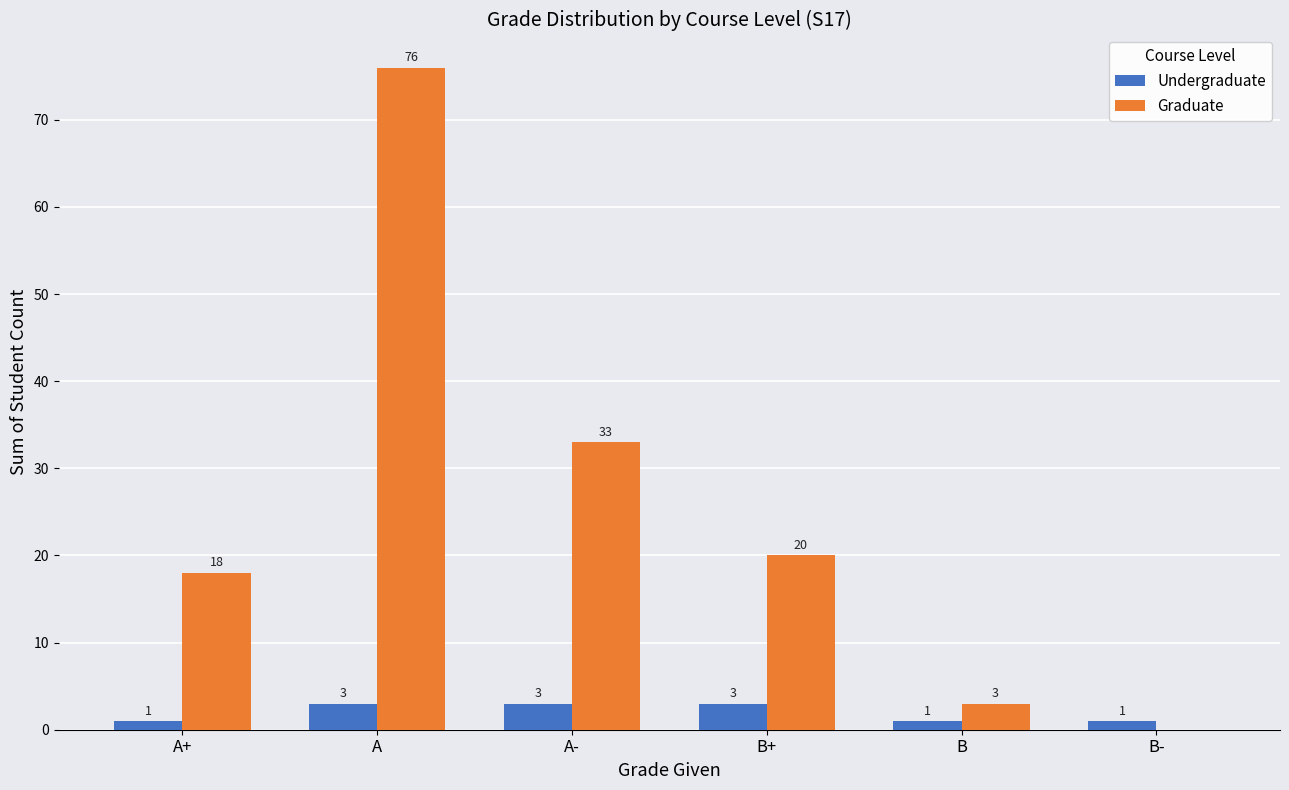

Does the chart contain stacked bars?

No